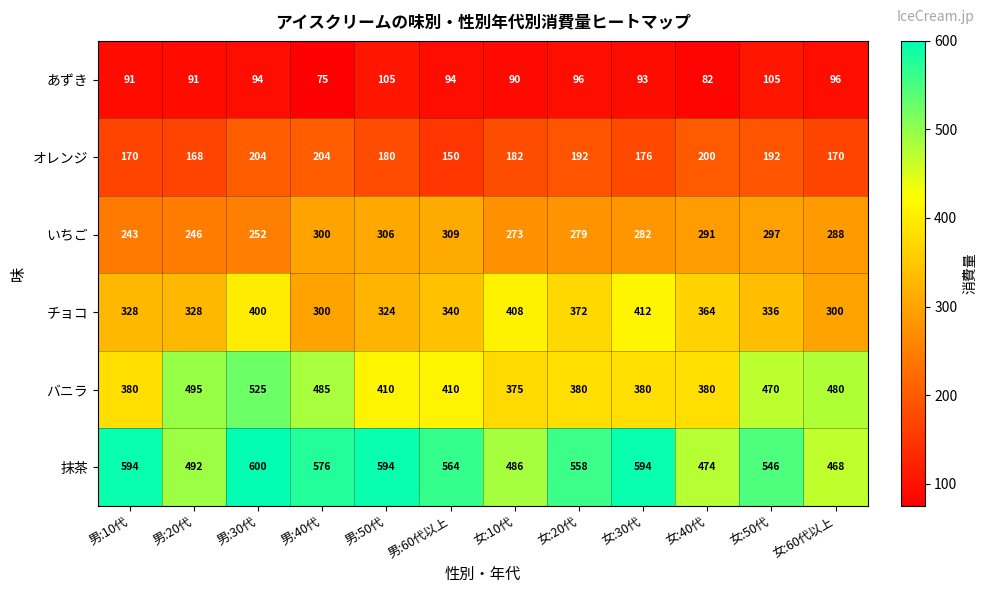

Count the number of categories in the chart.

12